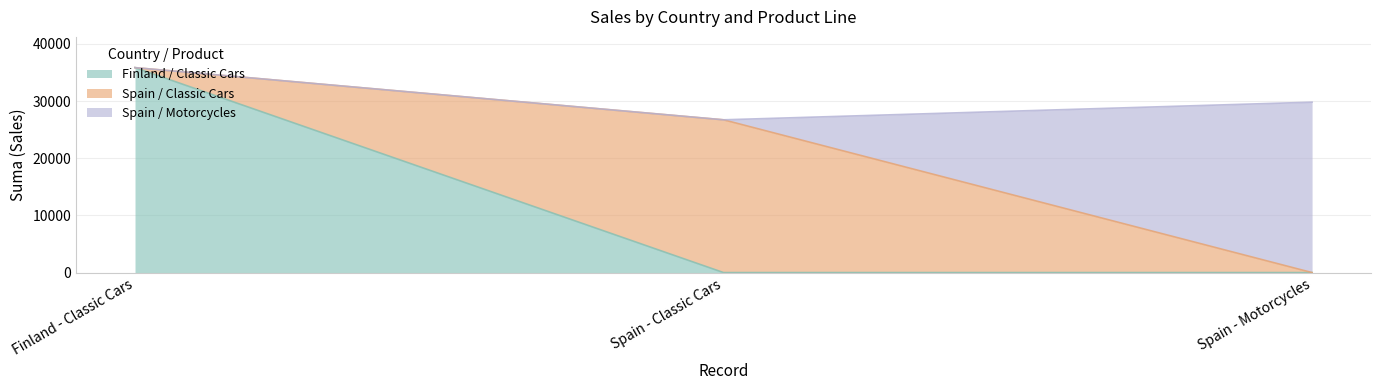

At which label does Spain / Classic Cars reach its peak?

Spain - Classic Cars